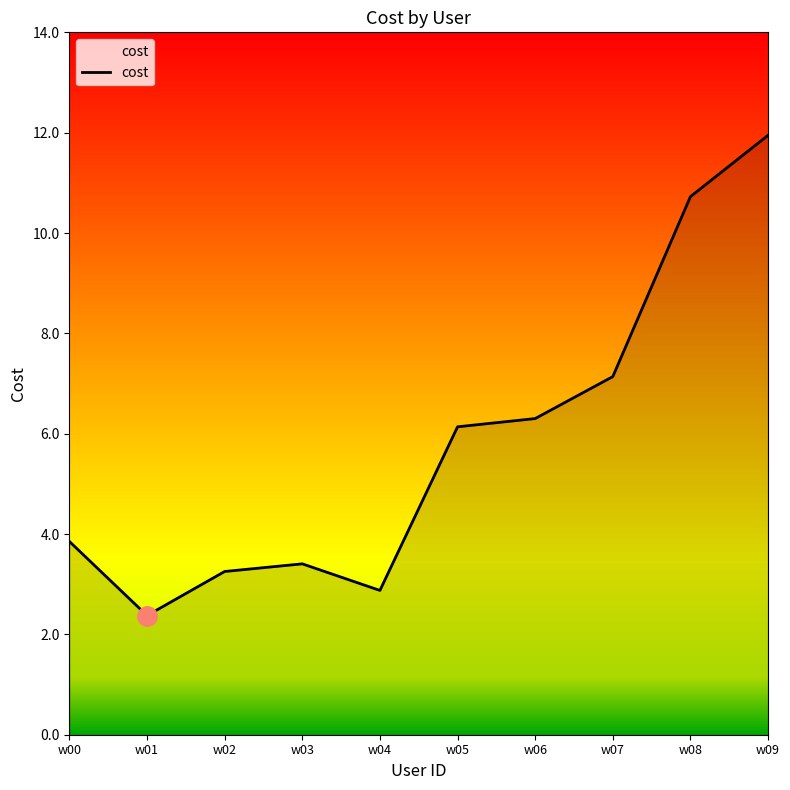

Which has a higher value, w00 or w02?

w00